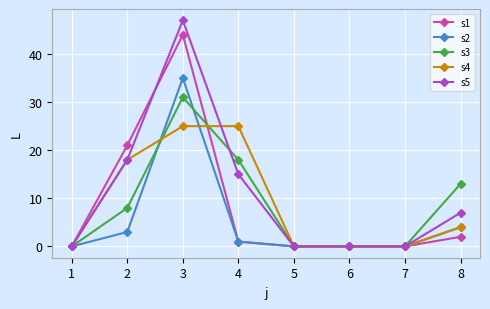

What is the sum of the s4 values at 8 and 4?

29